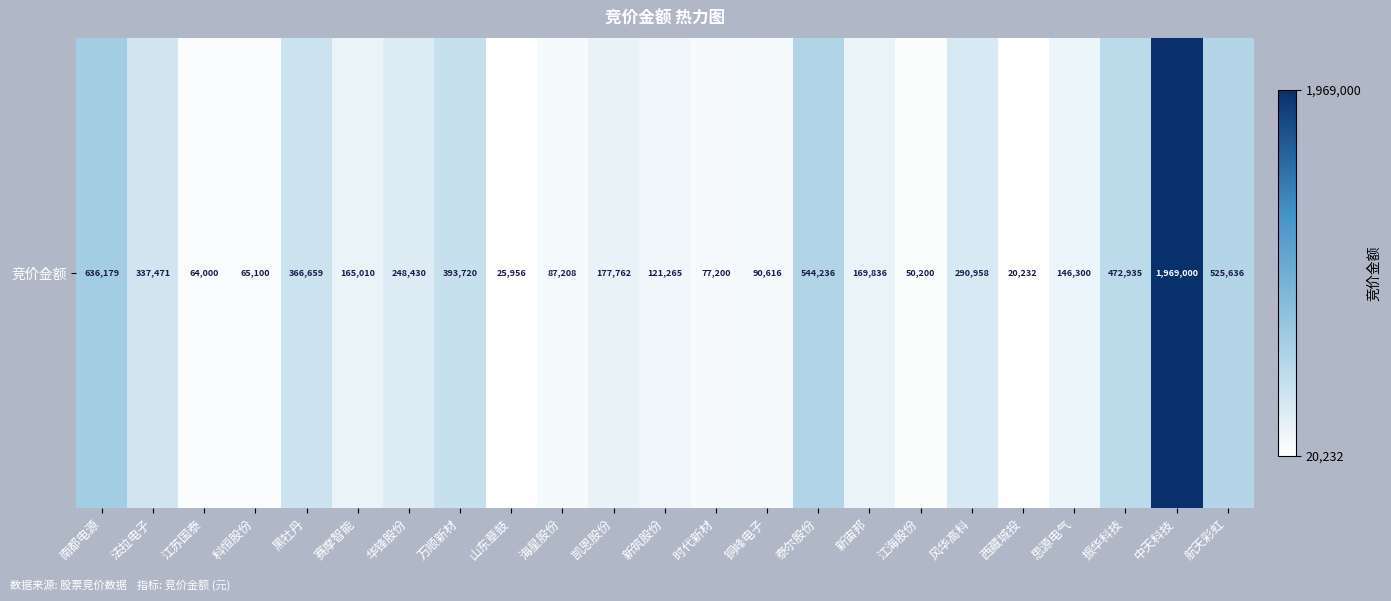

What value does the data have at 泰尔股份, to the nearest 10?

544240